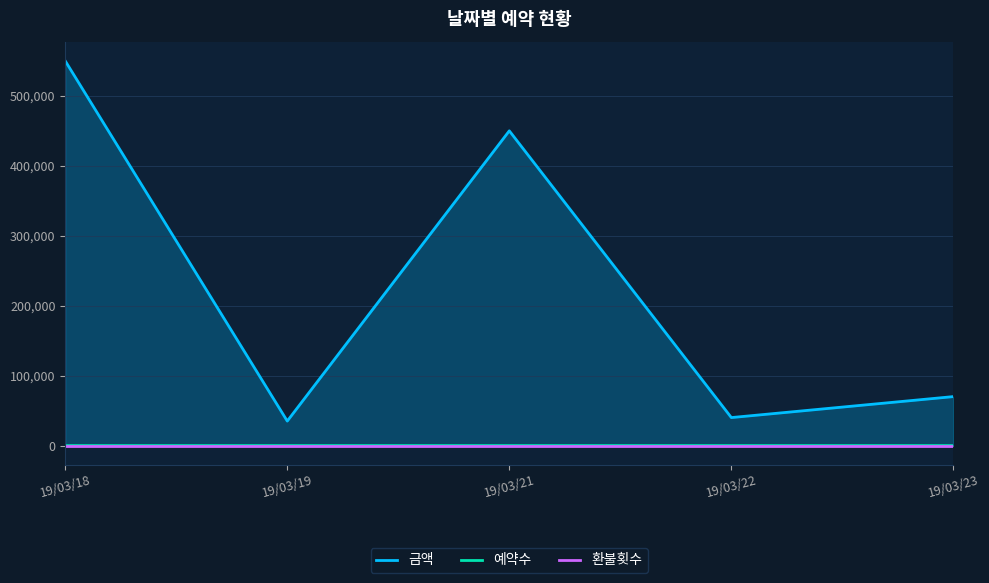

How many data points in 금액 are above 70000?

2